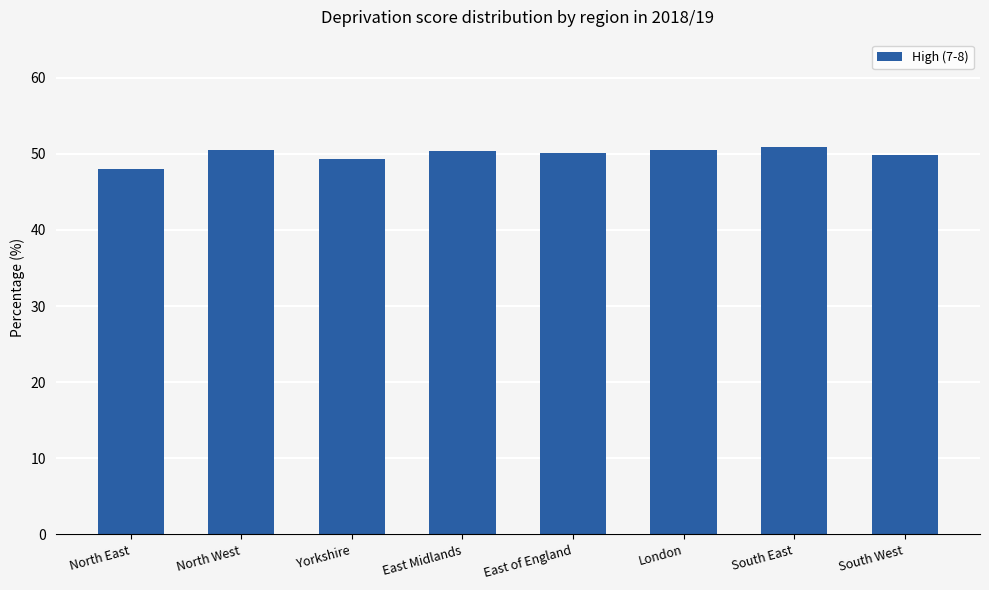

What is the value of the 1st bar from the left?

48.0